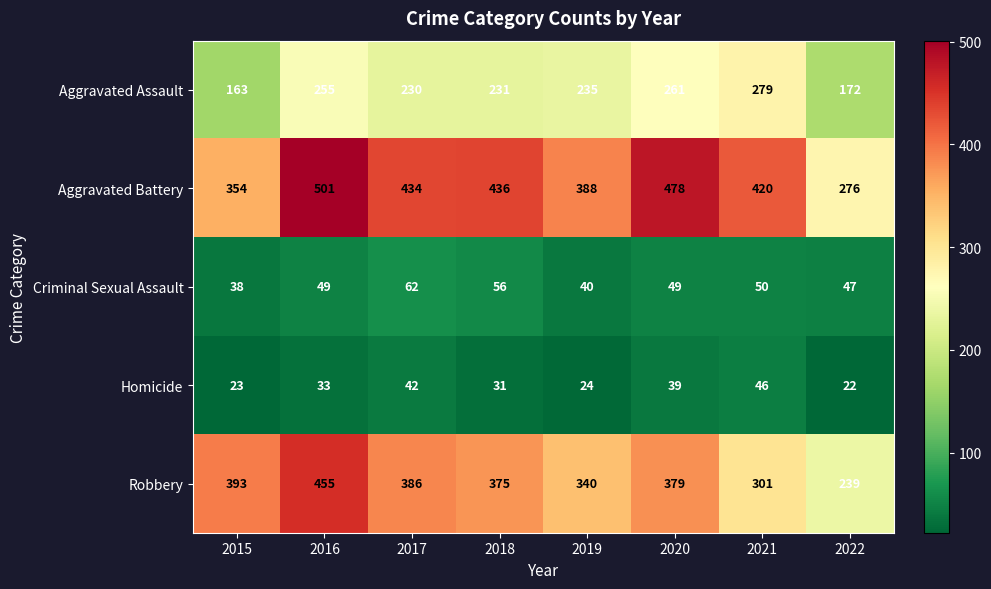

List the labels in order of Aggravated Battery value, largest first.

2016, 2020, 2018, 2017, 2021, 2019, 2015, 2022